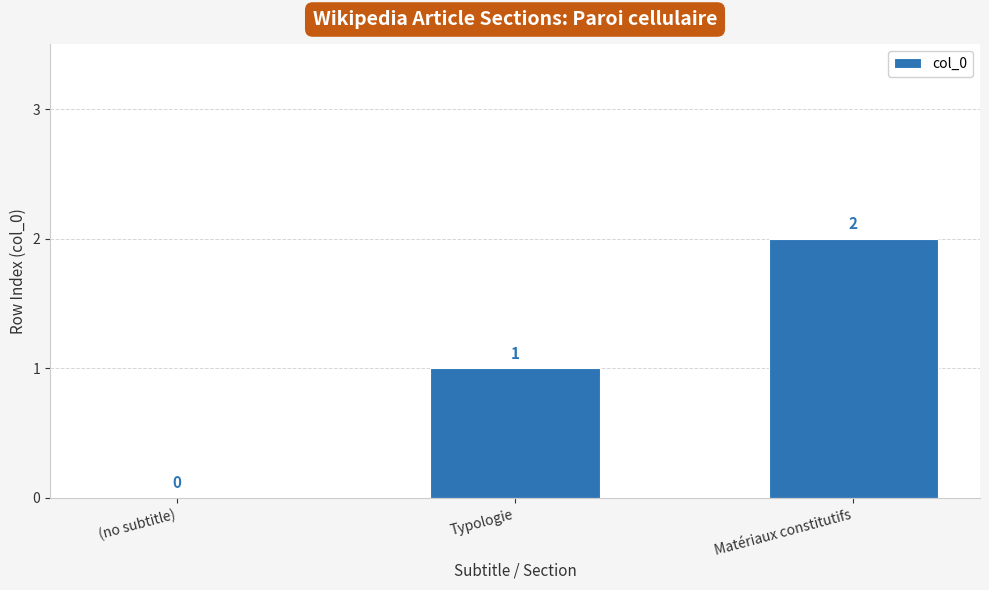

Which label corresponds to the largest value in the chart?

Matériaux constitutifs